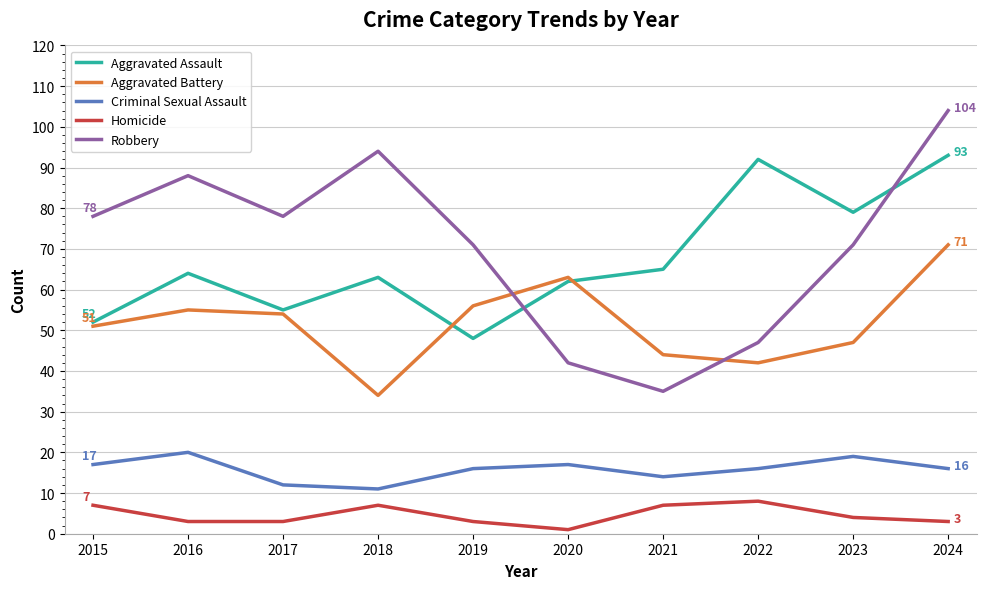

At which label does Aggravated Battery reach its peak?

2024